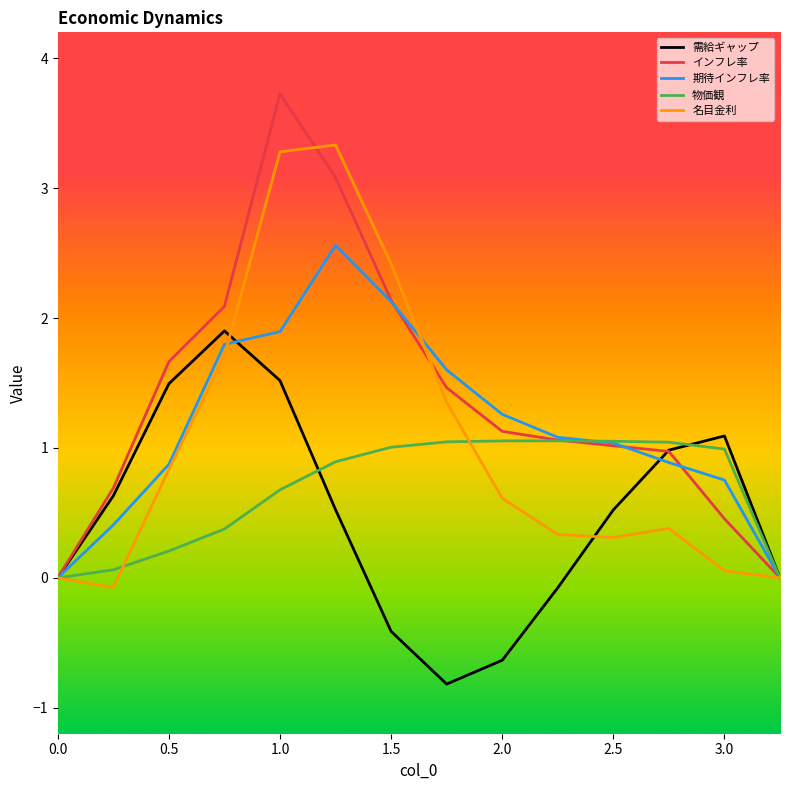

Which series has the largest total across all categories?

インフレ率